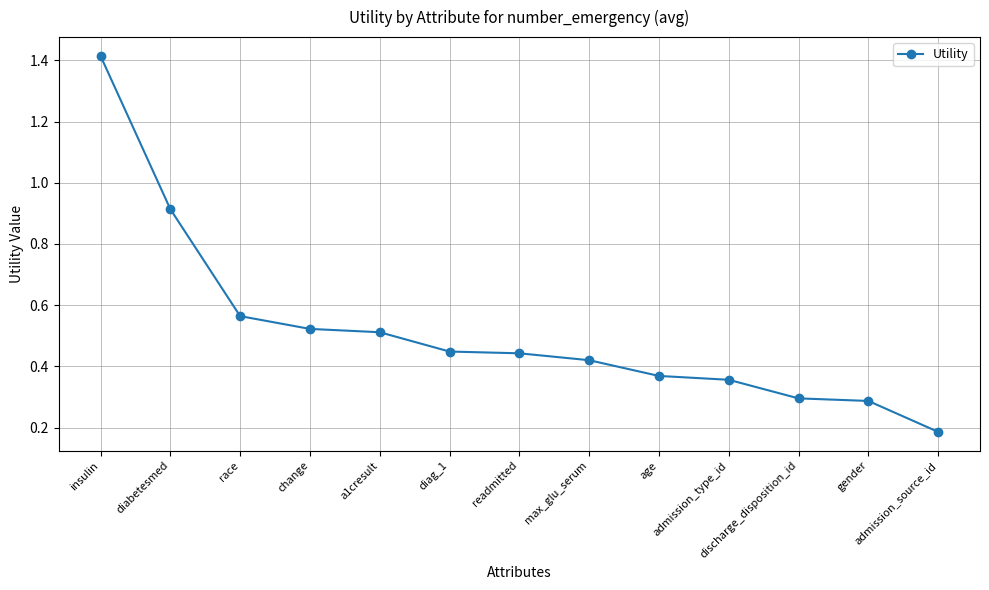

What is the sum of all values?

6.7